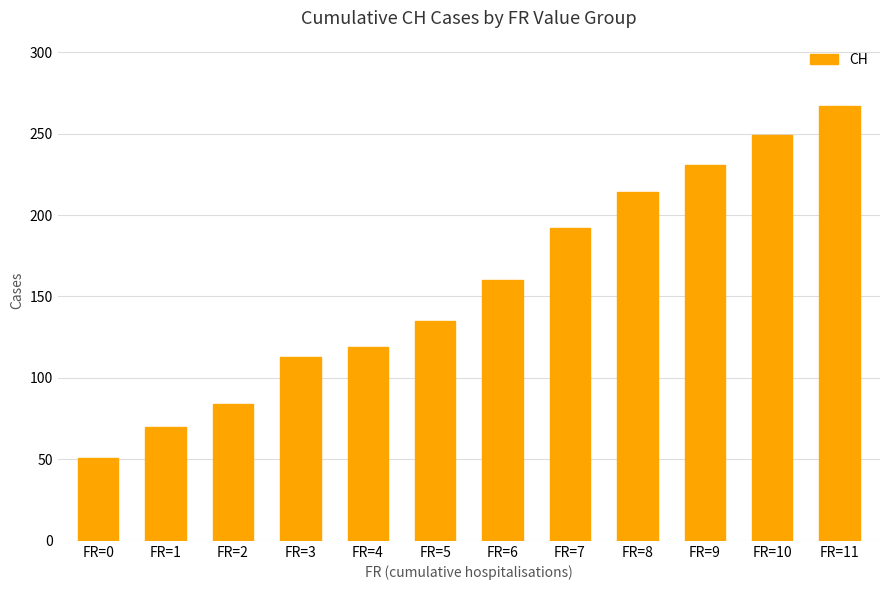

List the labels in order of value, smallest first.

FR=0, FR=1, FR=2, FR=3, FR=4, FR=5, FR=6, FR=7, FR=8, FR=9, FR=10, FR=11